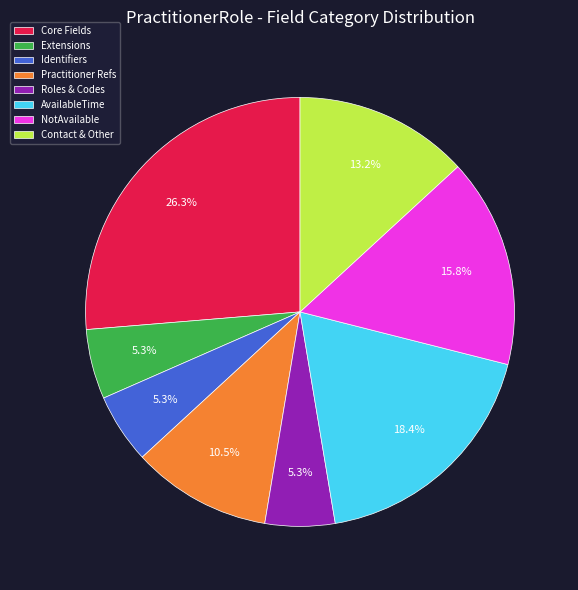

Which category has the biggest portion of the pie?

Core Fields